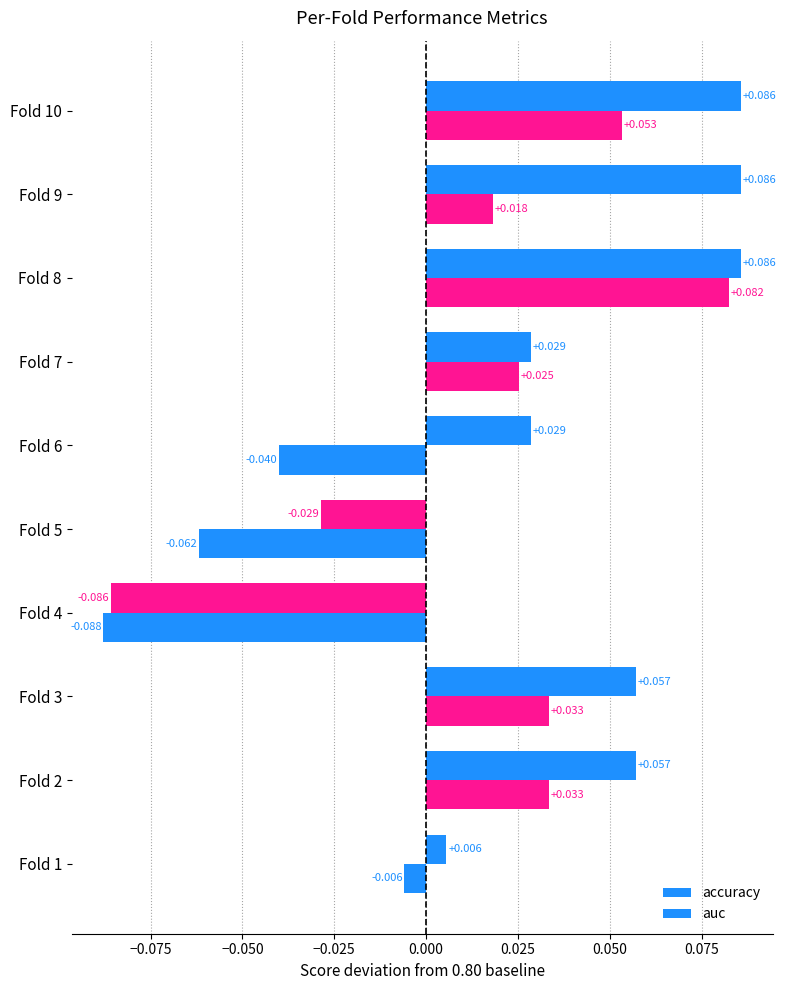

How many values in the auc series are below 0?

4